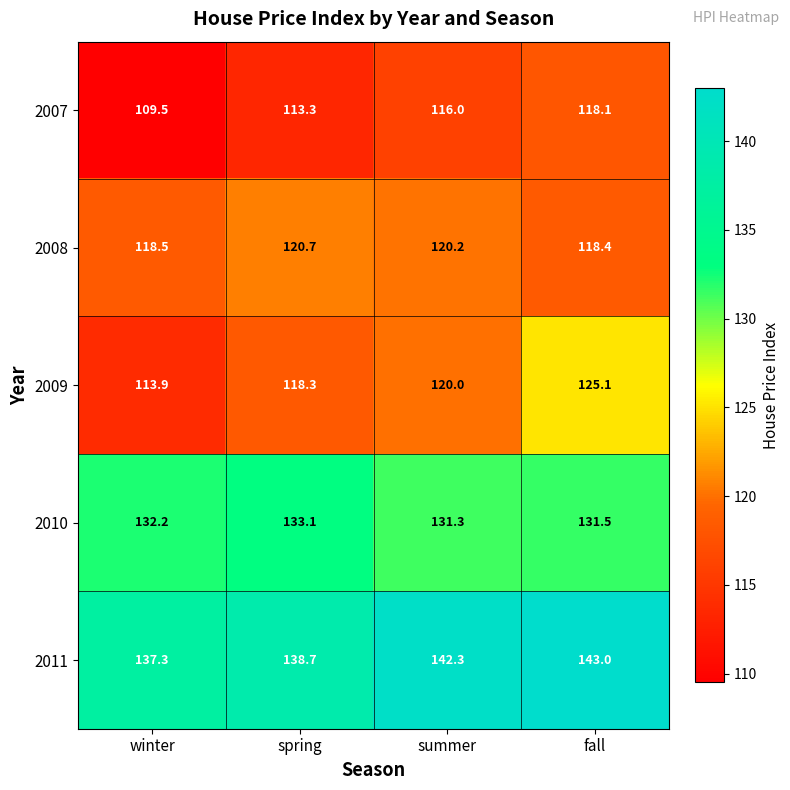

What is the lowest value of the 2010 series?

131.3